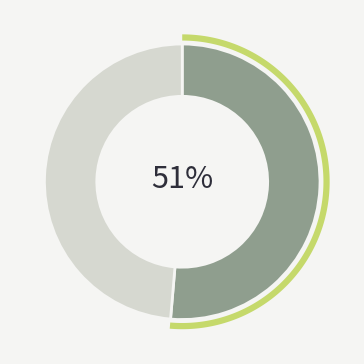

Count the number of slices in the pie.

2